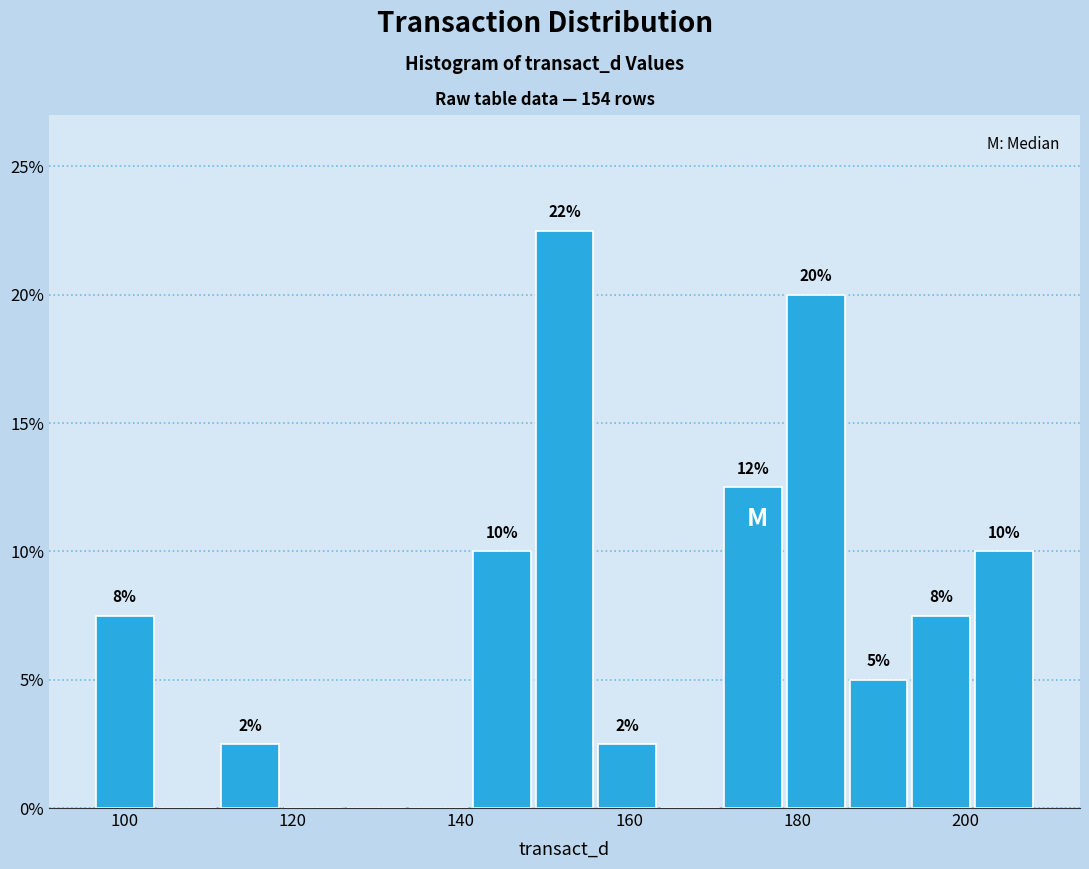

Around what value on the x-axis is the tallest bar? Give the approximate position of its centre, as read against the axis.

152